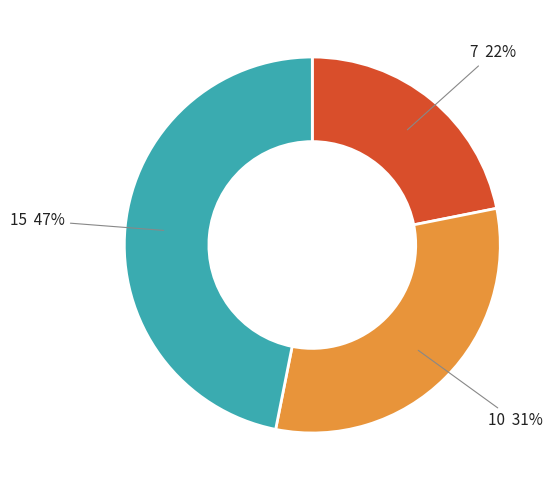

Is there a majority slice in this chart?

No